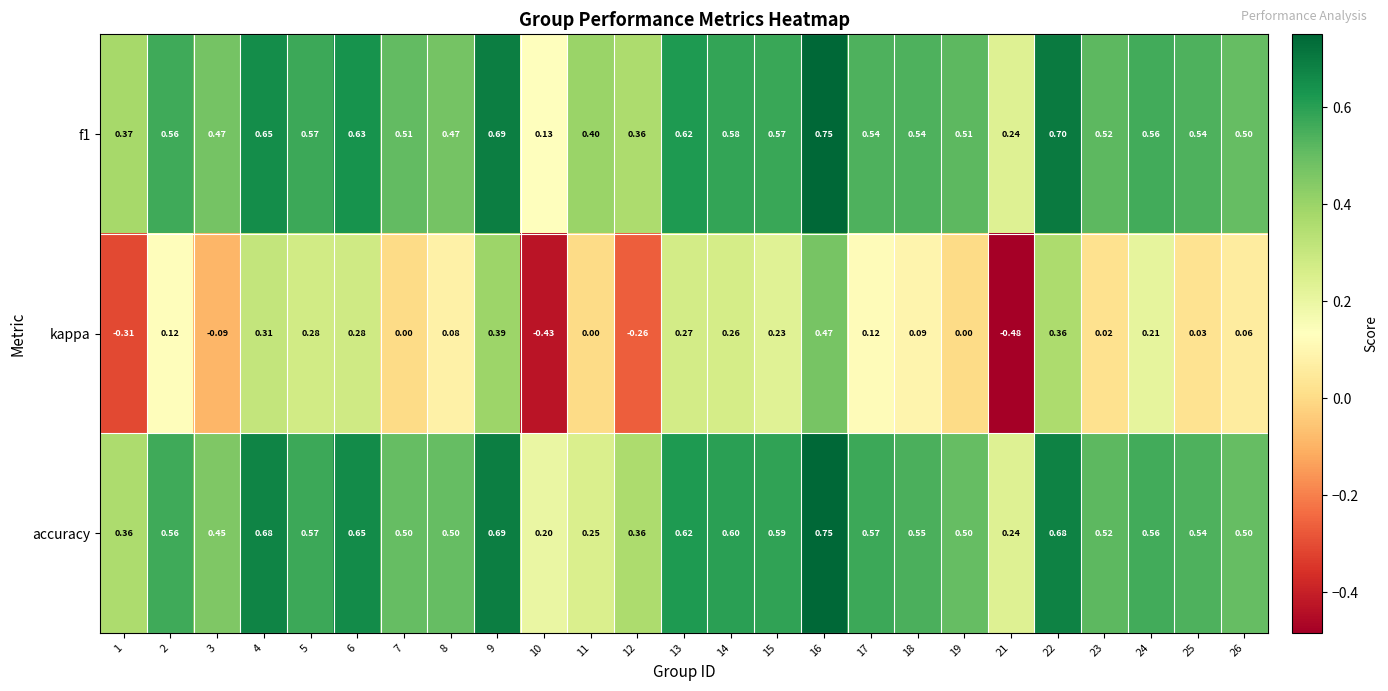

Is the value of f1 at 18 greater than the value of accuracy at 21?

Yes